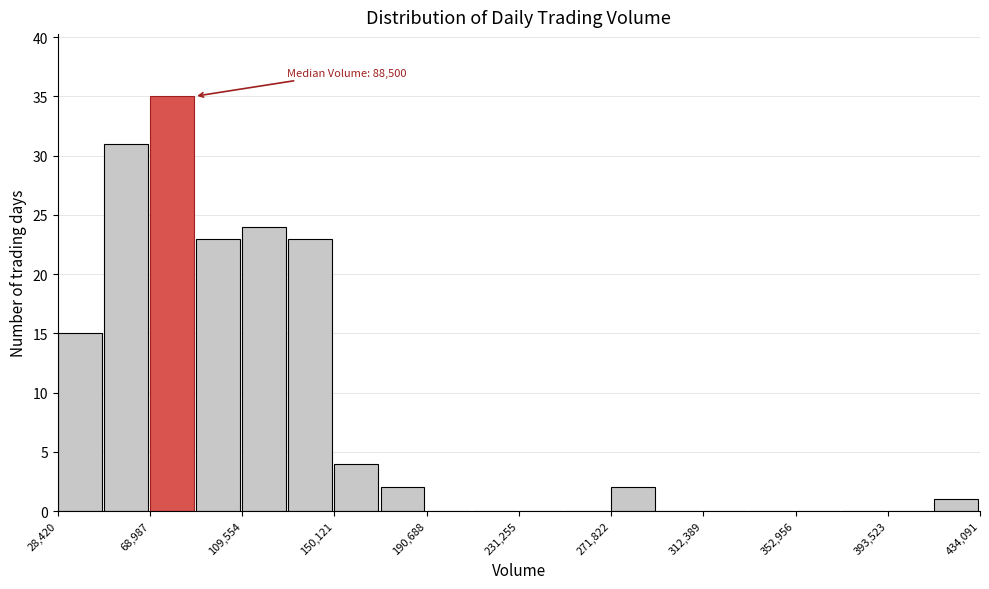

Which range on the x-axis has the tallest bar?

70000 to 90000